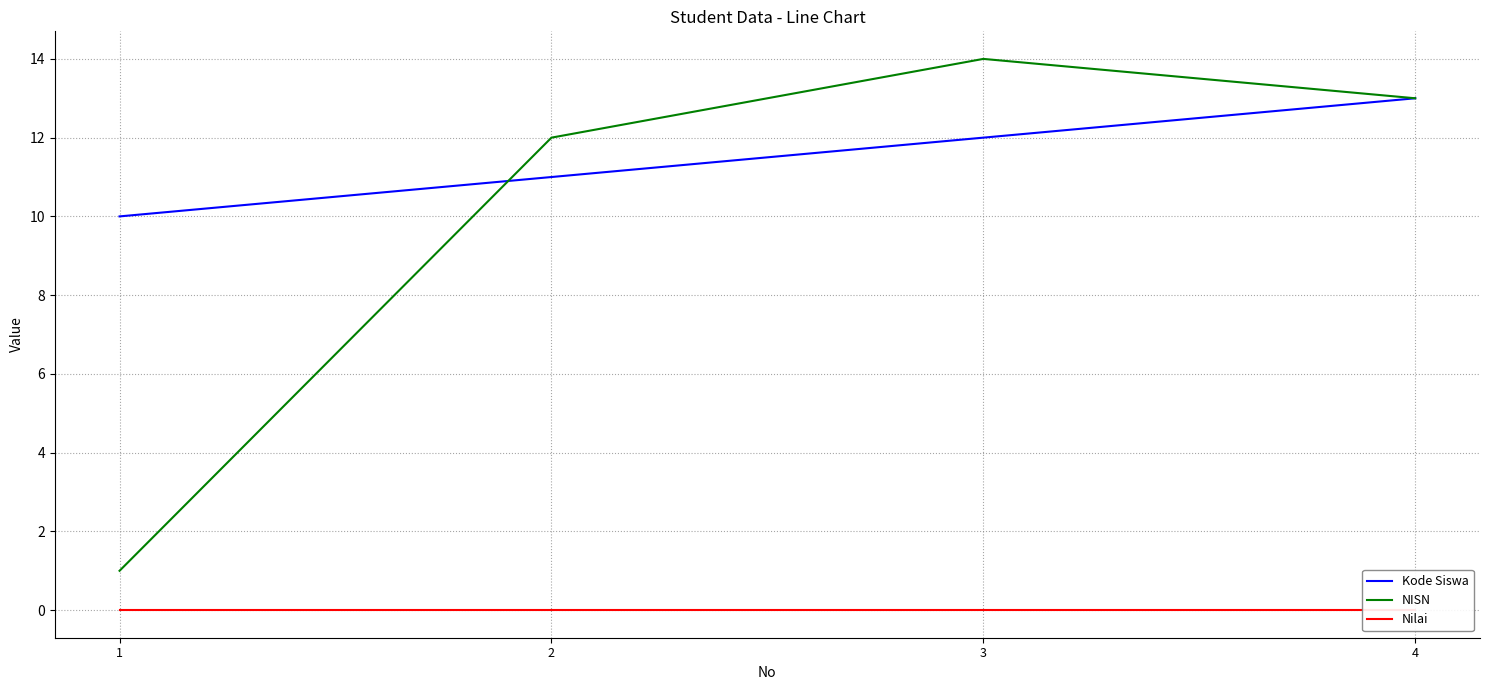

List the labels in order of NISN value, largest first.

3, 4, 2, 1